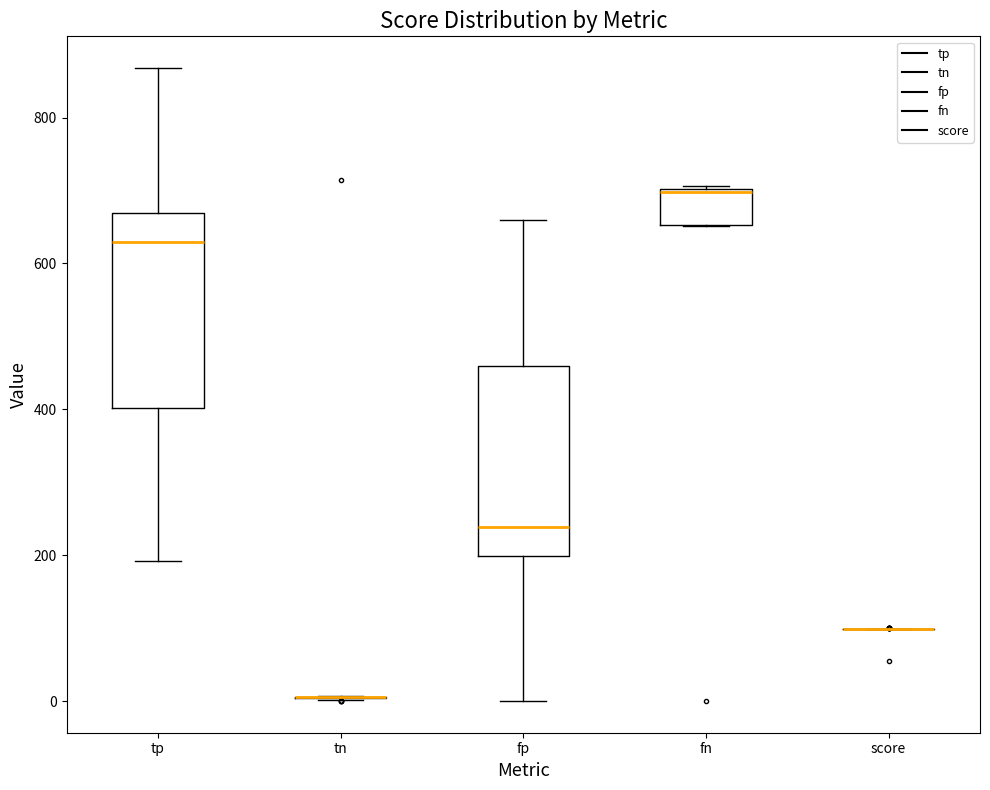

Reading left to right, read every box against the y-axis: the position of its median line, the range the box covers, and the ends of its whiskers. The values are not printed on the chart, so give them approximately, as read against the axis.

tp: median 620, box 400 to 660, whiskers 200 to 860
tn: box collapsed to a line at 0, whiskers 0 to 0
fp: median 240, box 200 to 460, whiskers 0 to 660
fn: median 700, box 660 to 700, whiskers 660 to 700
score: box collapsed to a line at 100, whiskers 100 to 100